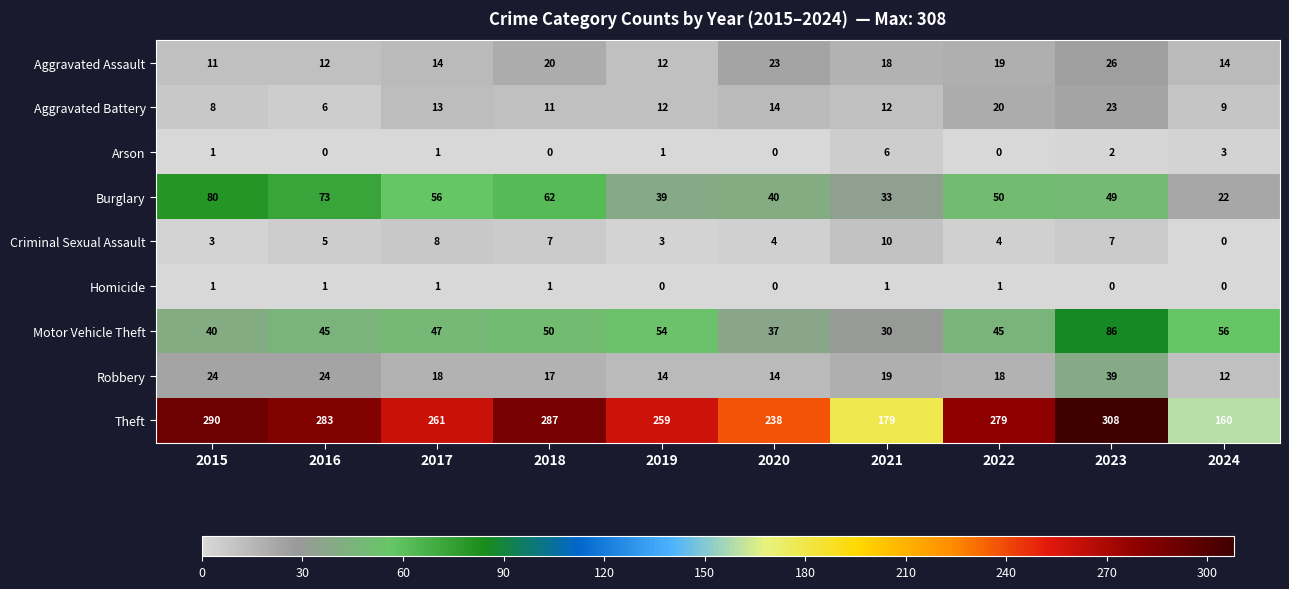

Is it true that Arson equals 1 at 2015?

True